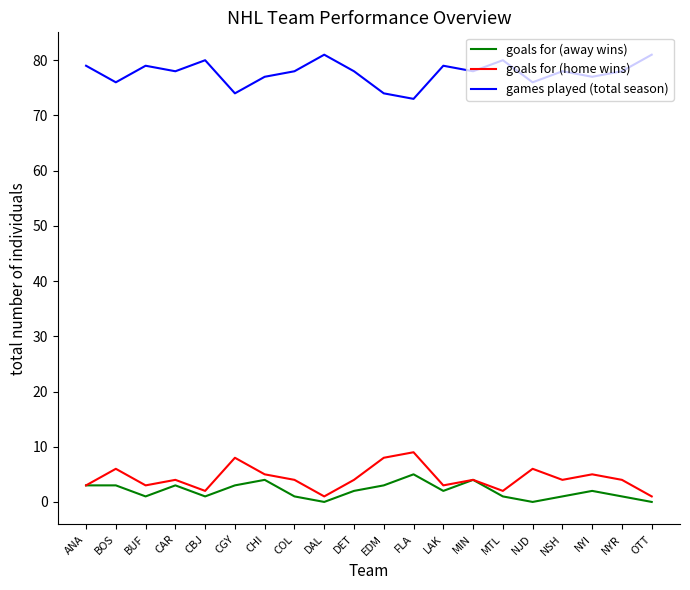

What is the total value across all series at DET?

84